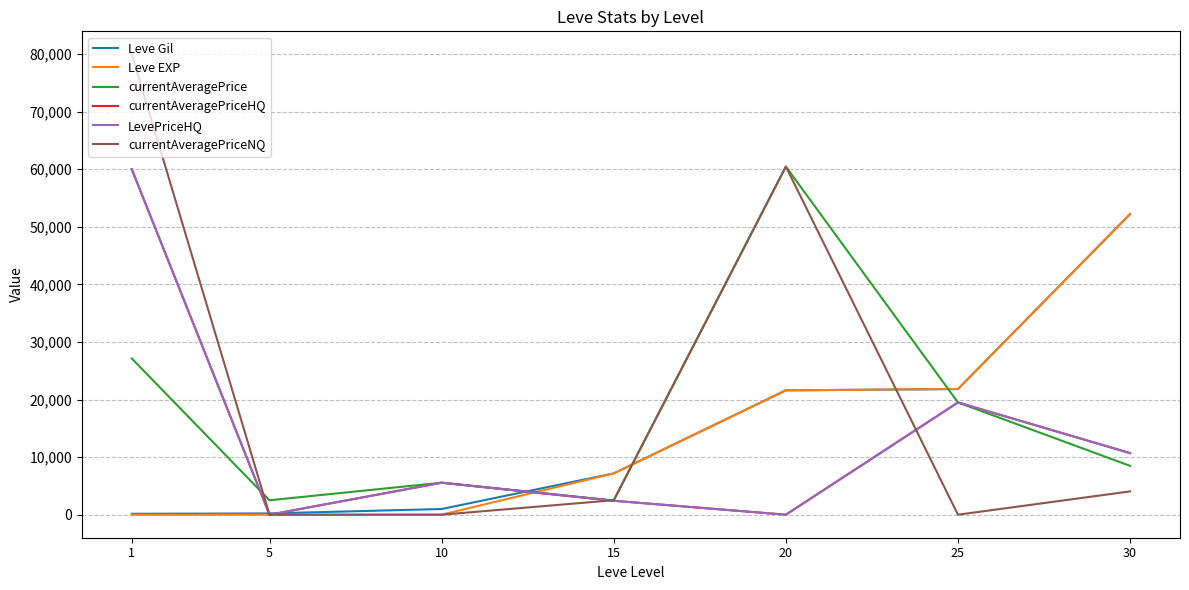

The LevePriceHQ series shows 40279.9 at 5. True or false?

False